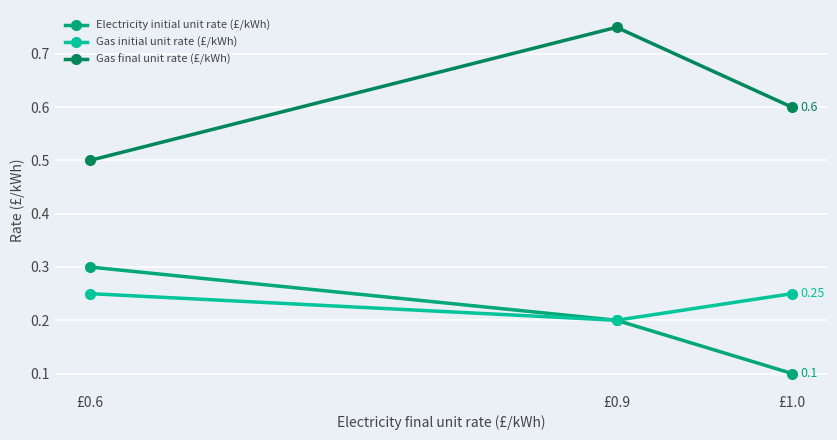

At which category is the sum across all series the highest?

£0.9